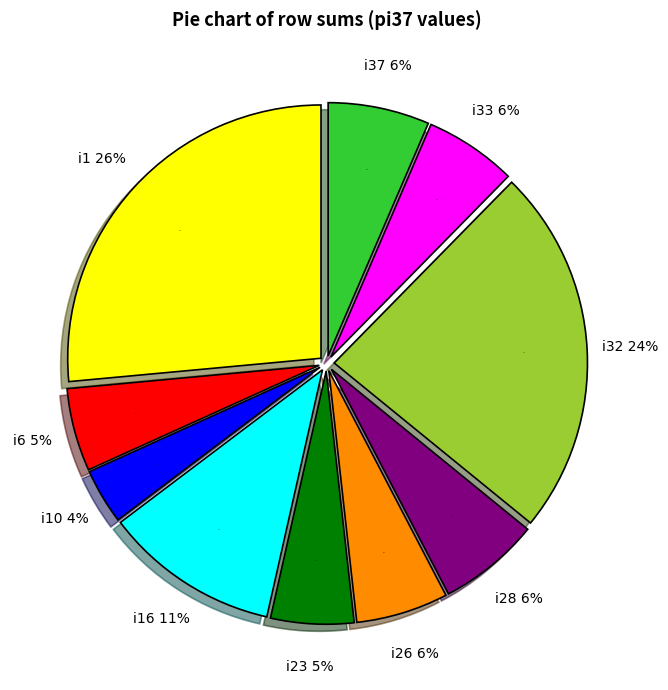

Is i1 the majority of the pie?

No